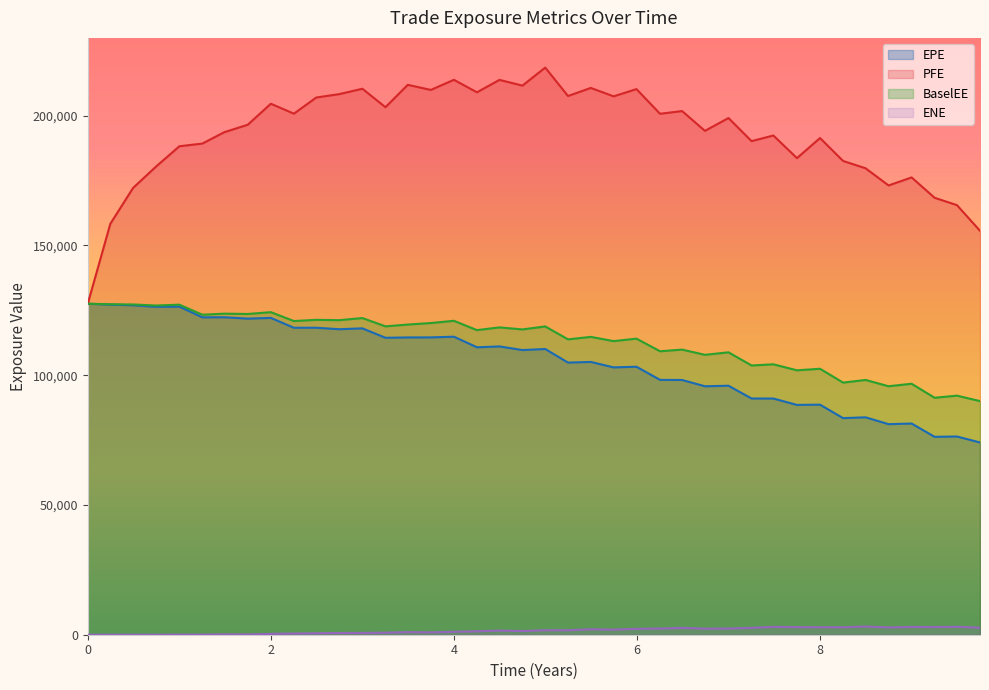

At how many categories does at least one series exceed 6721?

40